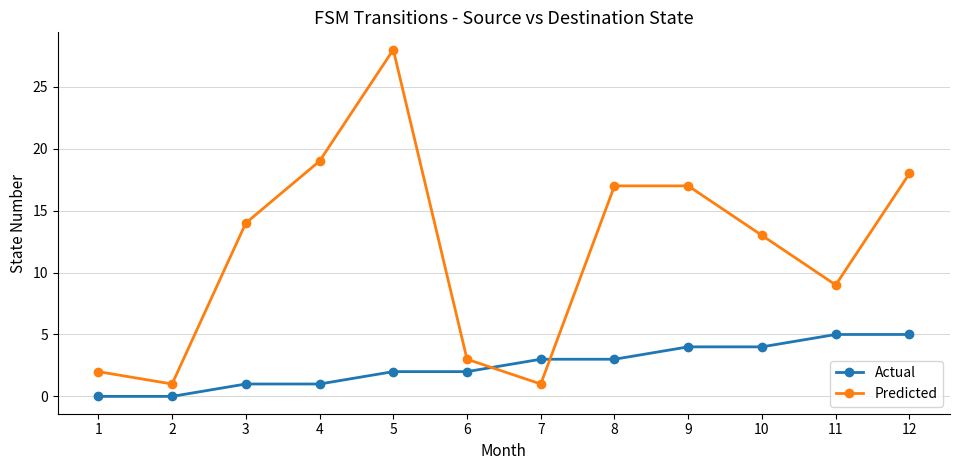

Reading right to left, list all the values displayed in this chart.

Actual: 12=5	11=5	10=4	9=4	8=3	7=3	6=2	5=2	4=1	3=1	2=0	1=0
Predicted: 12=18	11=9	10=13	9=17	8=17	7=1	6=3	5=28	4=19	3=14	2=1	1=2